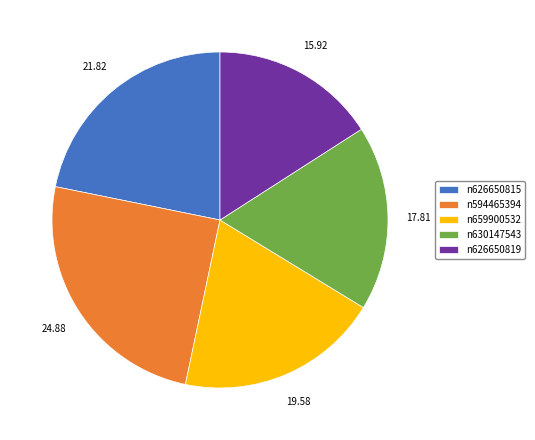

Which has a higher value, n594465394 or n659900532?

n594465394